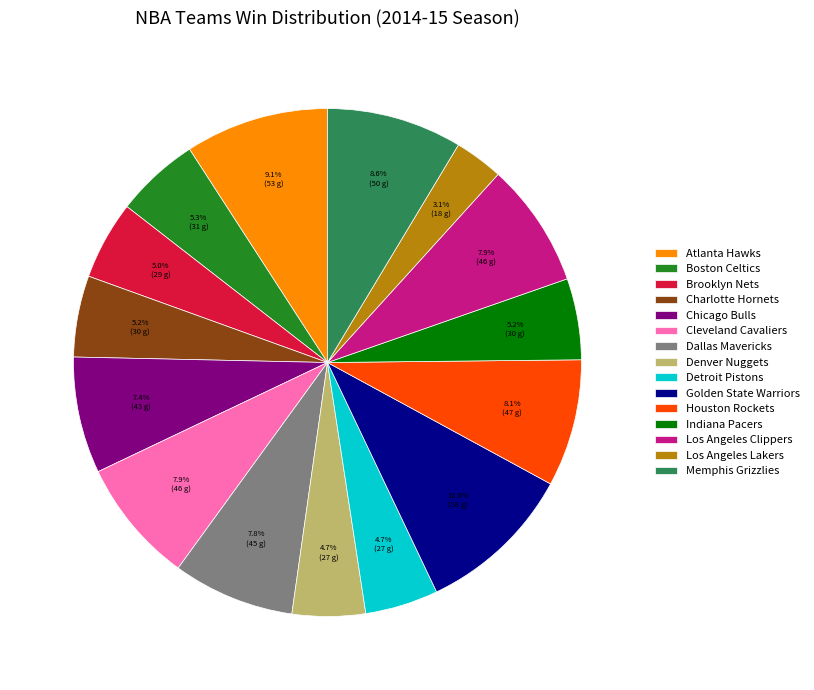

Which slice is the smallest?

Los Angeles Lakers